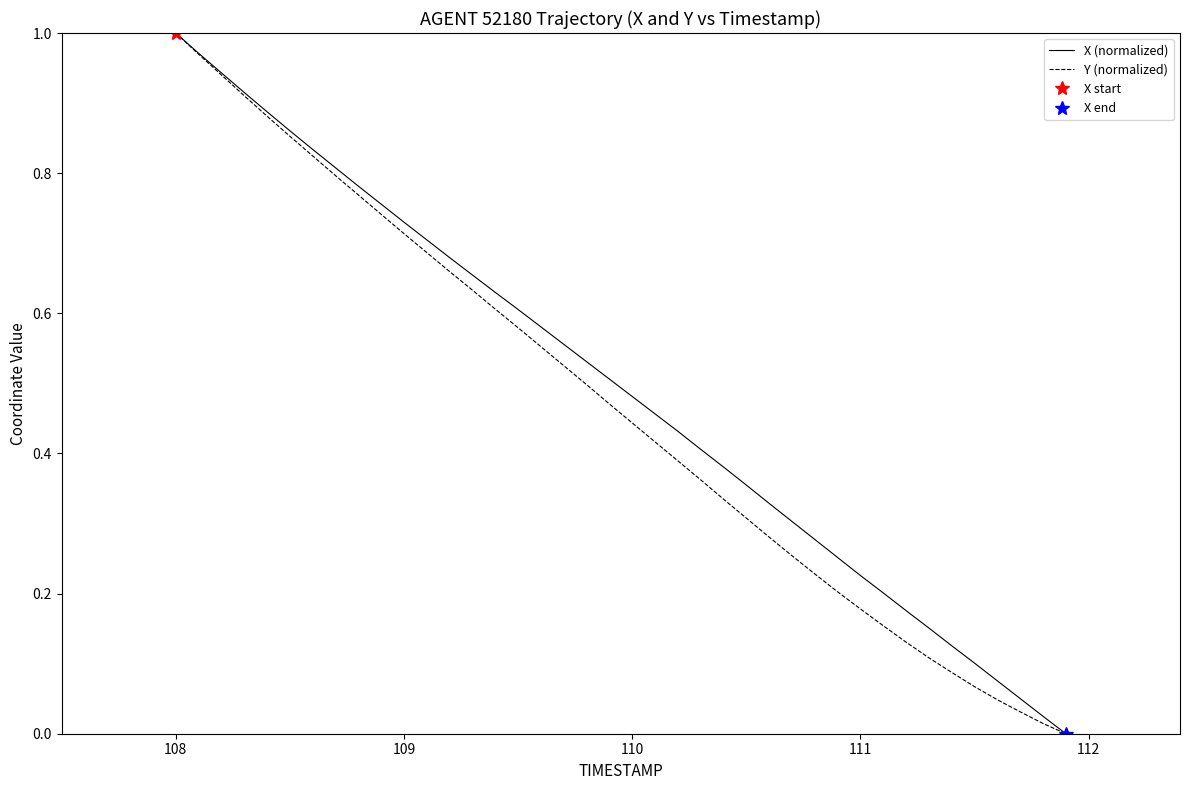

Which category has the highest value in the X (normalized) series?

108